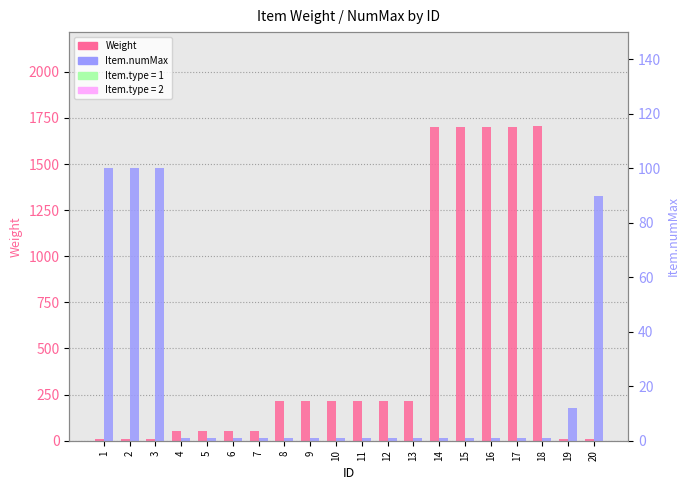

What is the value of the Item.numMax bar at the 6th from the left?

1